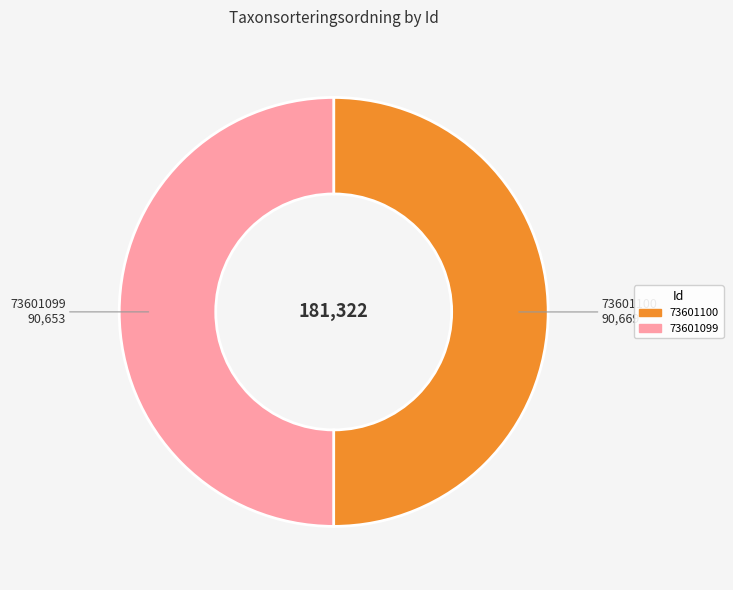

Is it true that 73601100 is 50% of the pie?

True